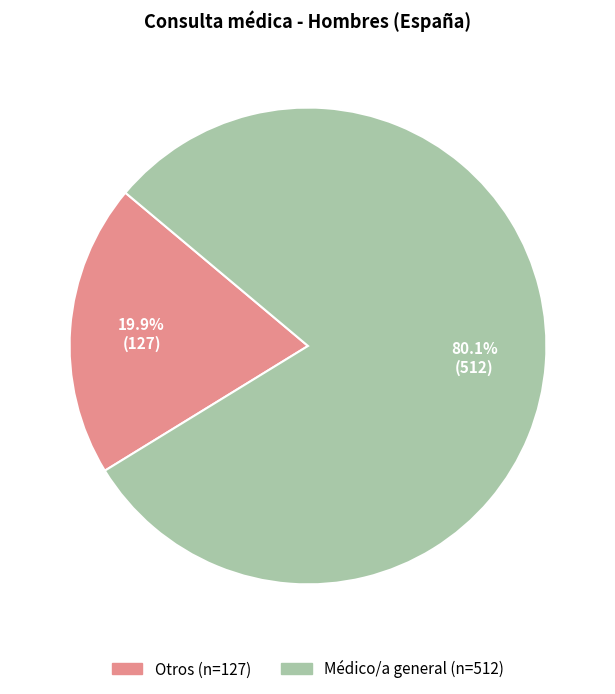

Approximately how many times larger is the value at Médico/a general compared to Otros?

4.0